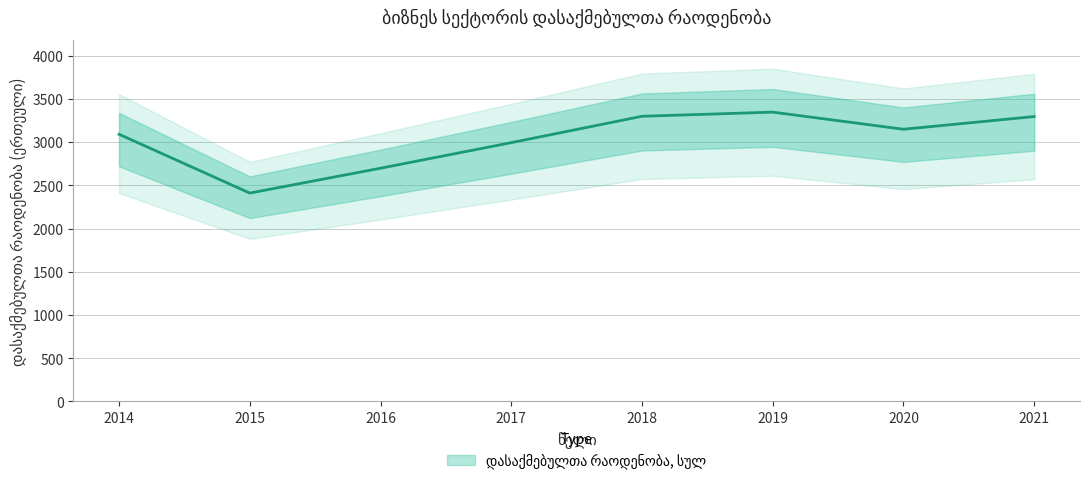

What is the maximum value shown in the chart?

3347.0